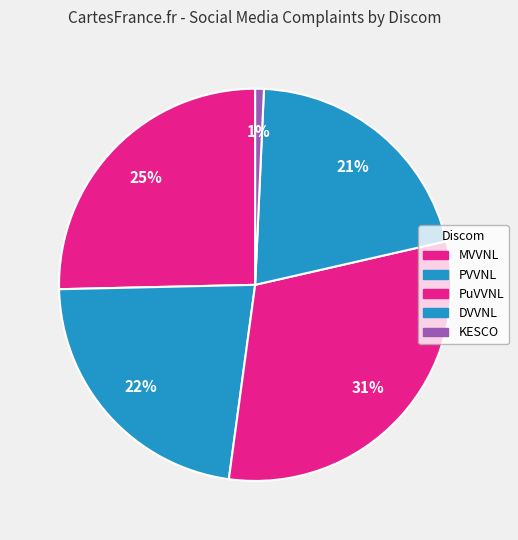

Is it true that KESCO is 6% of the pie?

False